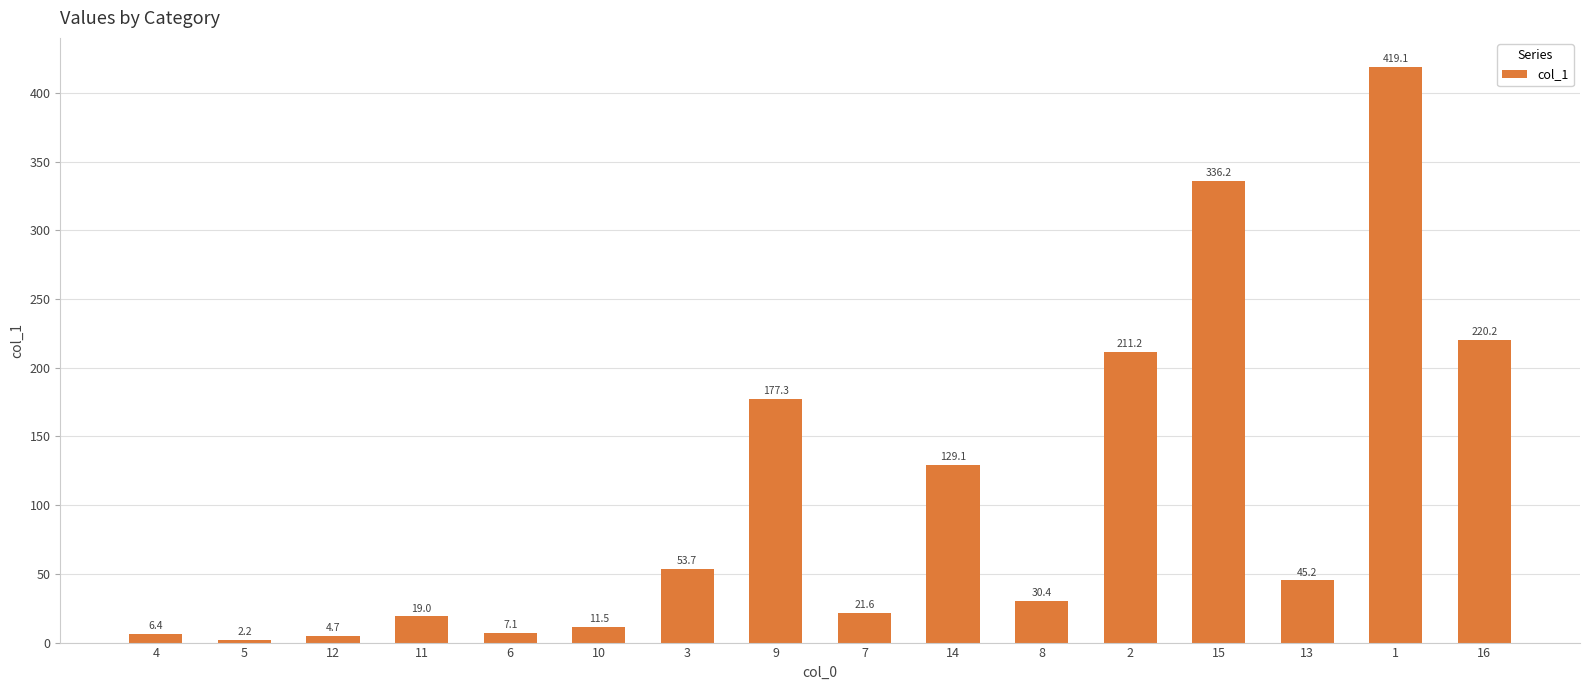

At which category does the chart reach its minimum across all series?

5